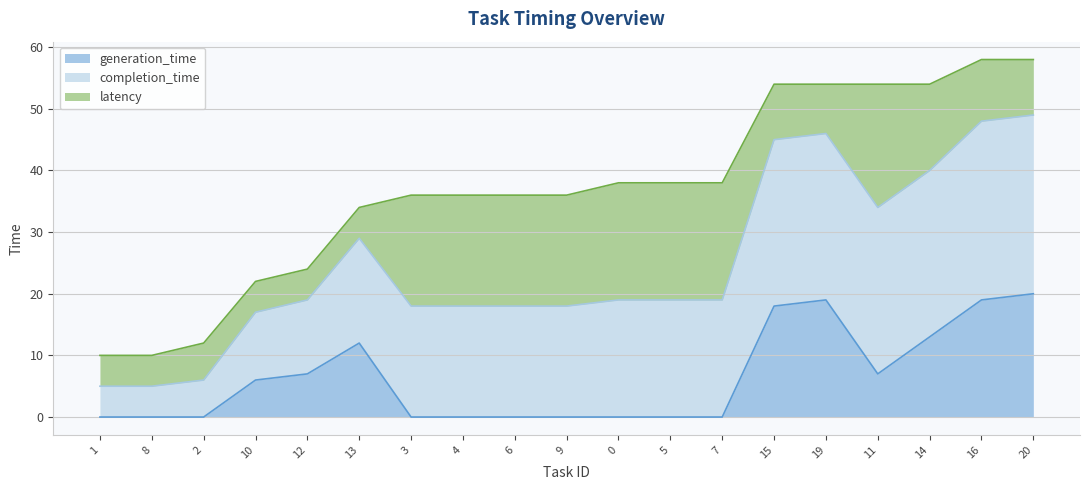

The completion_time series shows 3 at 1. True or false?

False